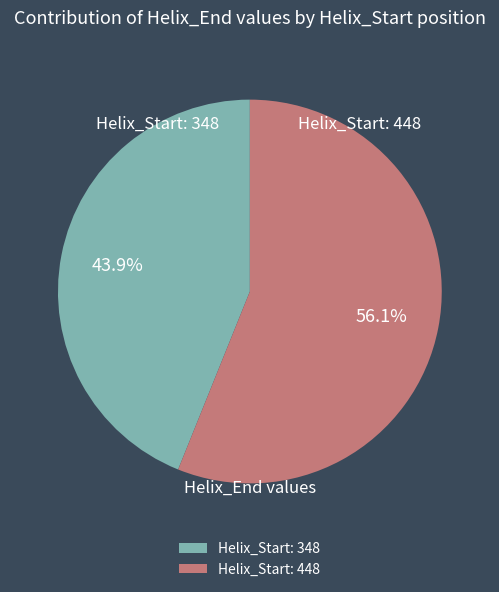

Rank the categories by value from highest to lowest.

Helix_Start: 448, Helix_Start: 348